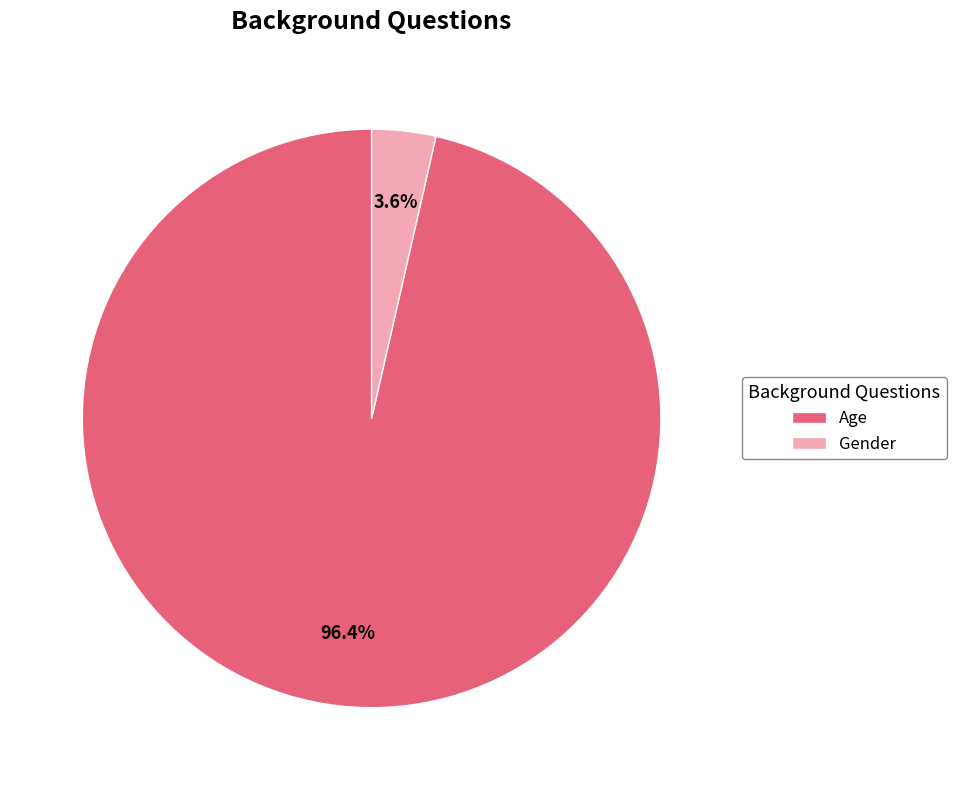

Rank the categories by value from lowest to highest.

Gender, Age